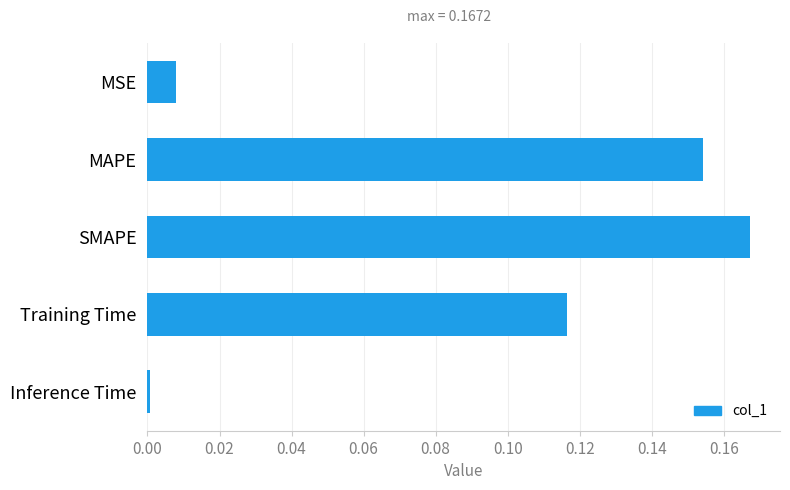

How many categories are shown in the chart?

5